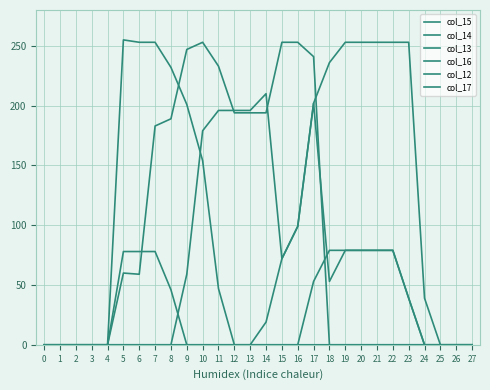

What is the difference between the highest and lowest values at 7?

253